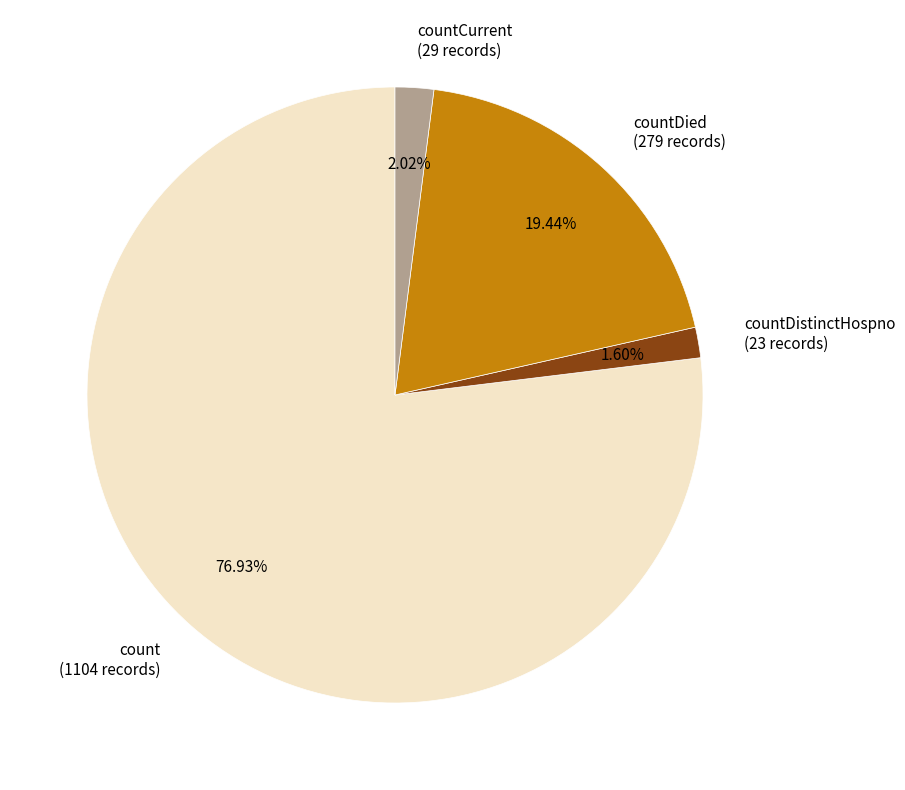

Is the sum of count (1104 records) and countDistinctHospno (23 records) greater than half?

Yes